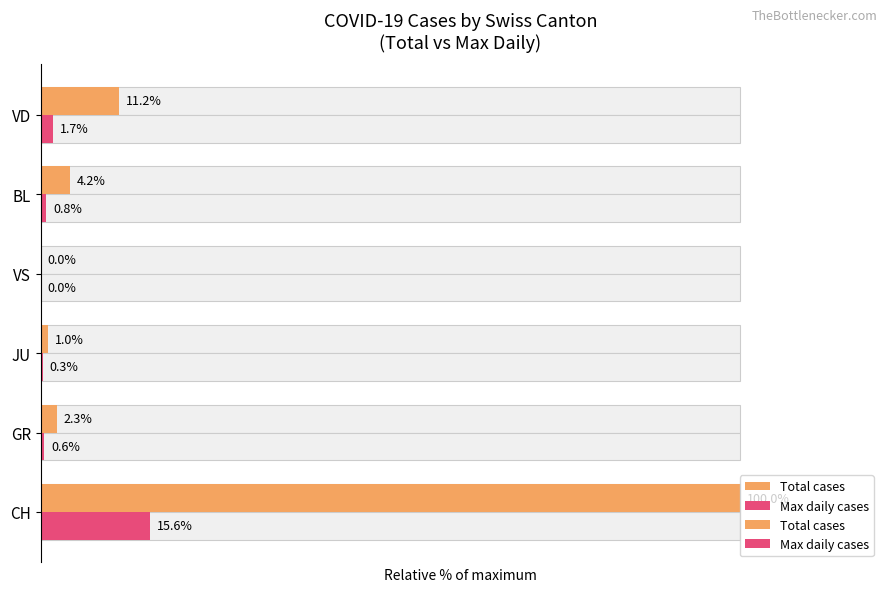

How many bars are there in total?

12